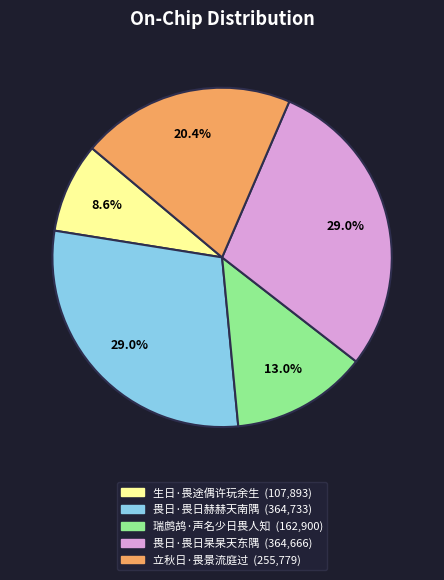

To the nearest percent, what portion does 瑞鹧鸪·声名少日畏人知 represent?

13%